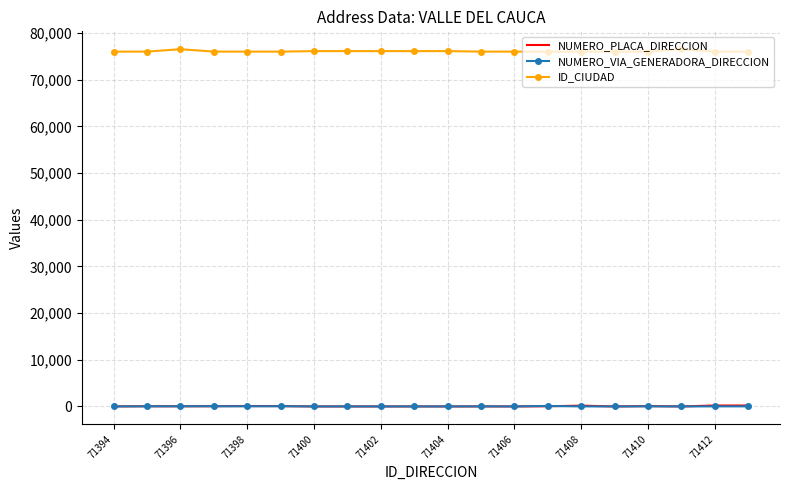

Which series has the largest total across all categories?

ID_CIUDAD